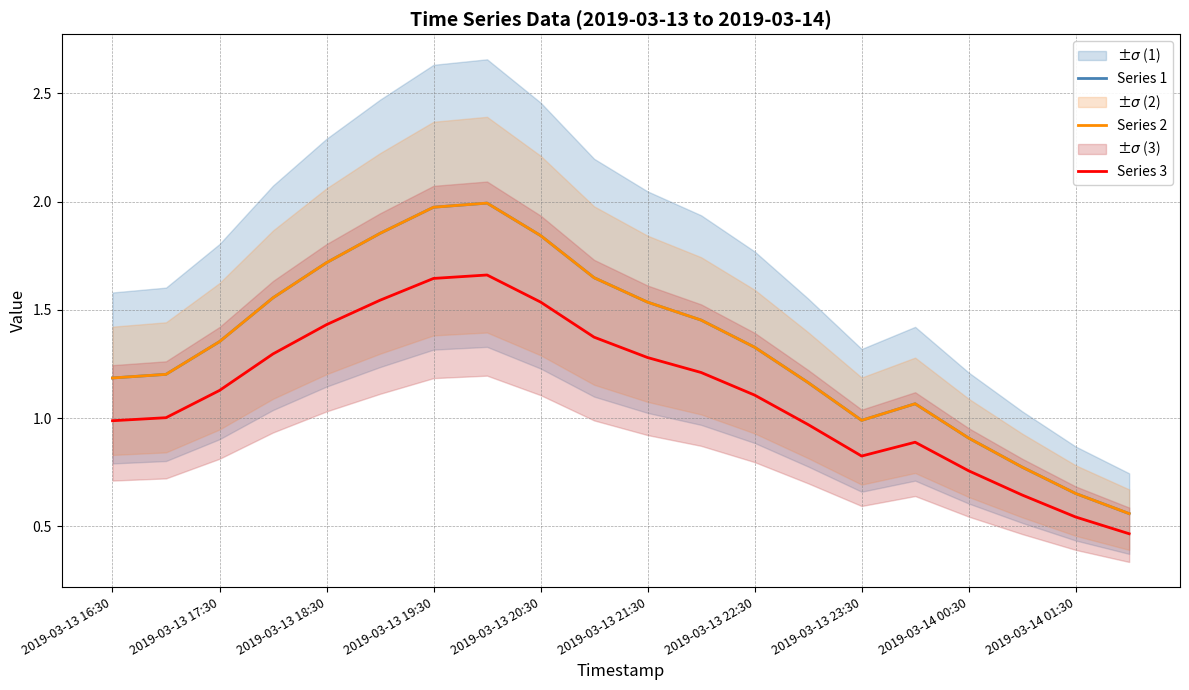

What value does the Series 1 series have at 2019-03-13 18:30?

1.7